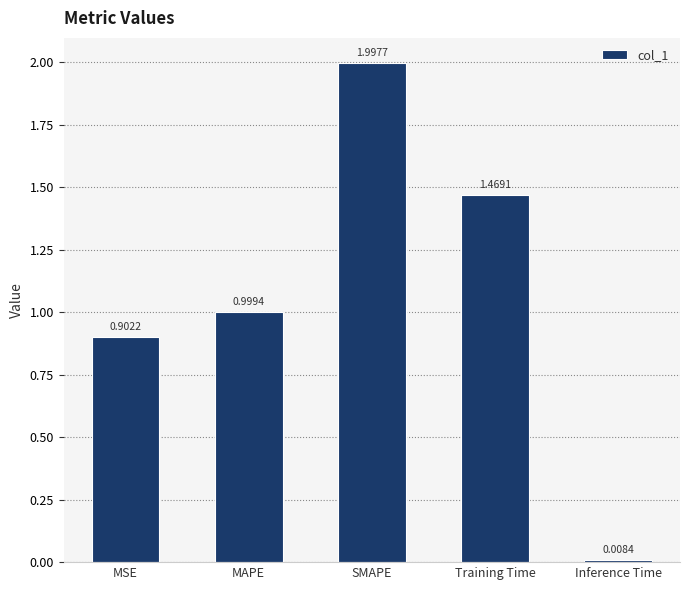

What is the difference between the maximum and minimum values?

2.0